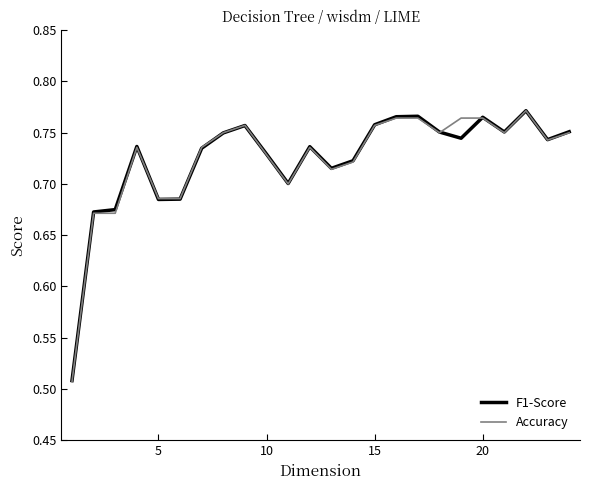

What are all the series names shown in the legend?

F1-Score, Accuracy